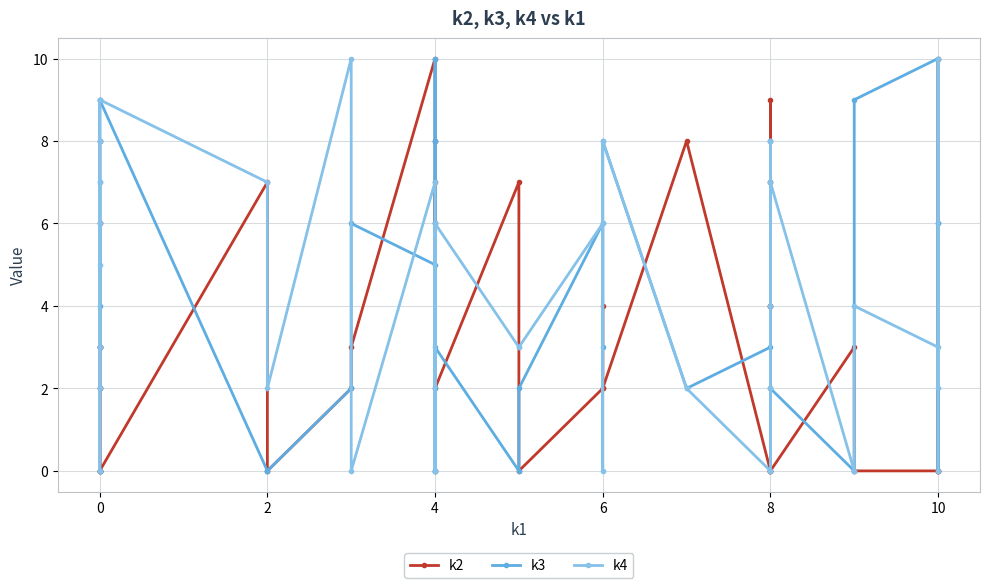

At 0, list the series in order from smallest to largest.

k2, k3, k4